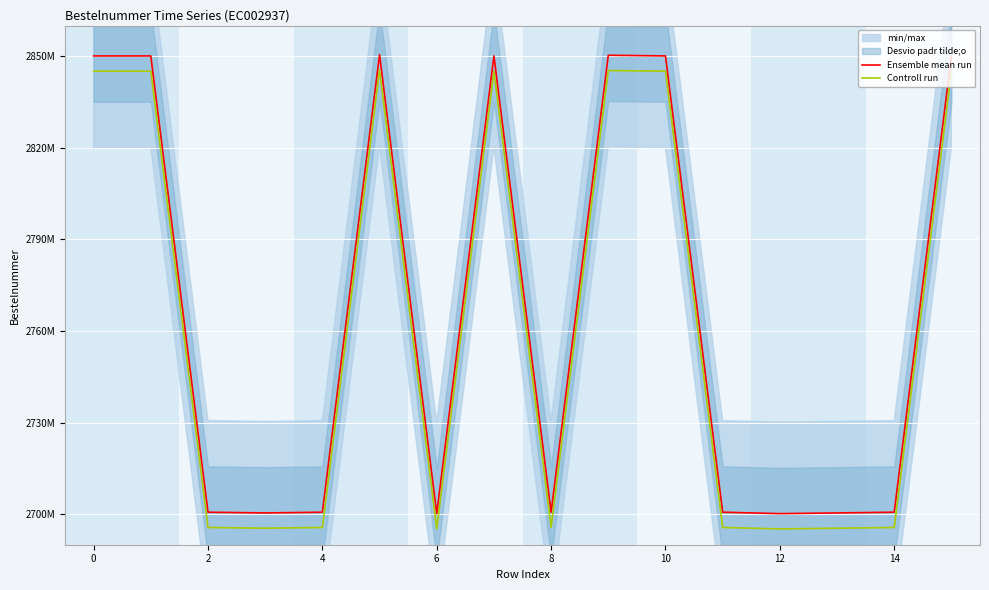

List the series in order of their overall mean, lowest first.

Controll run, Ensemble mean run